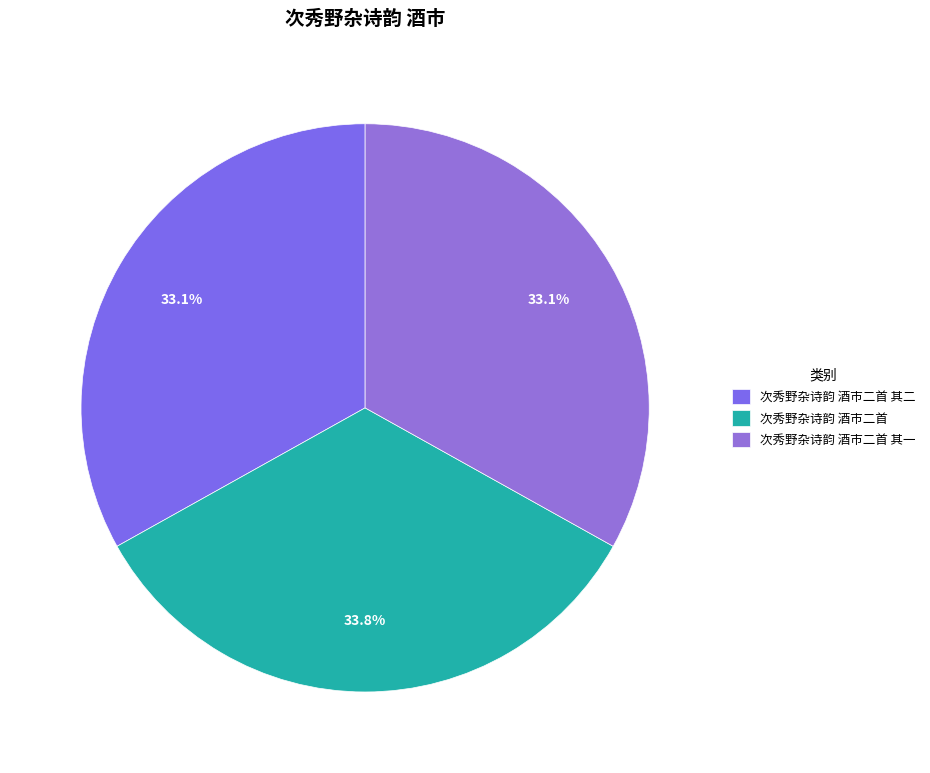

How much of the chart is everything except 次秀野杂诗韵 酒市二首 其一?

66.9%